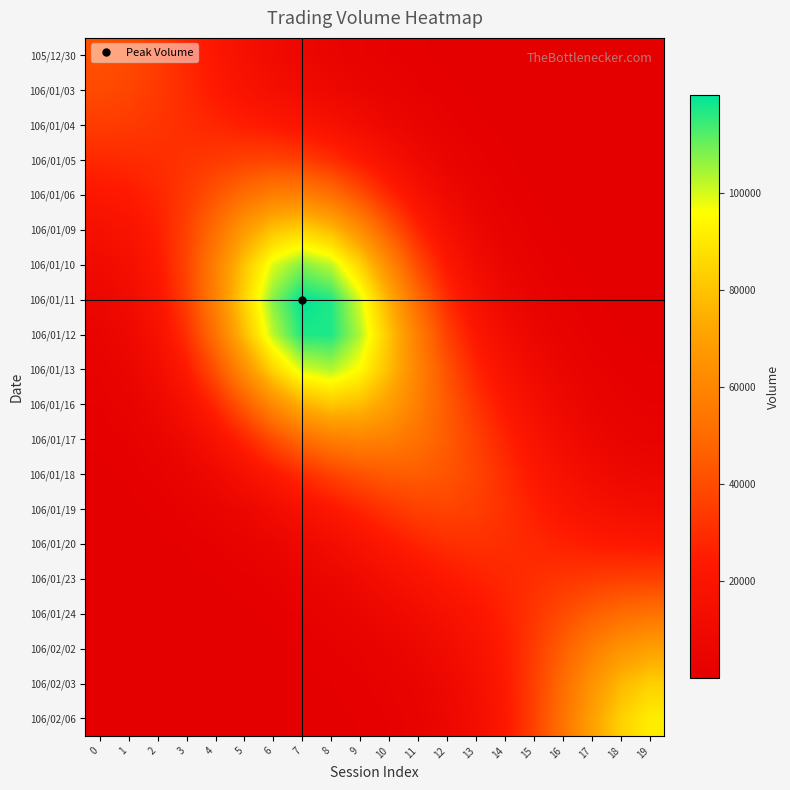

At which category does the chart reach its minimum across all series?

19